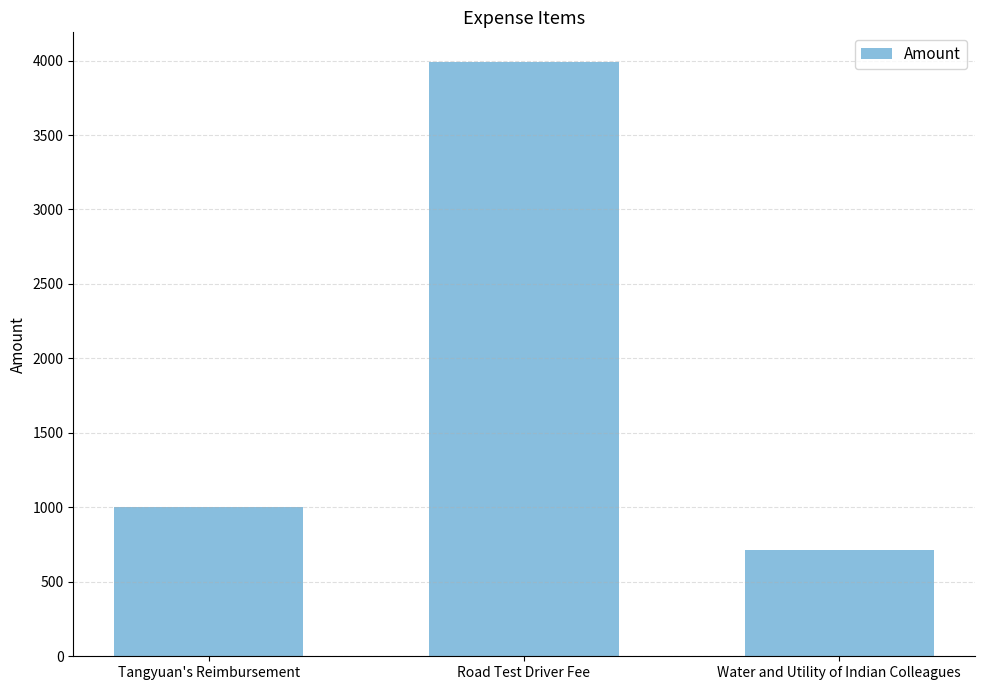

What is the greatest value displayed?

3990.0